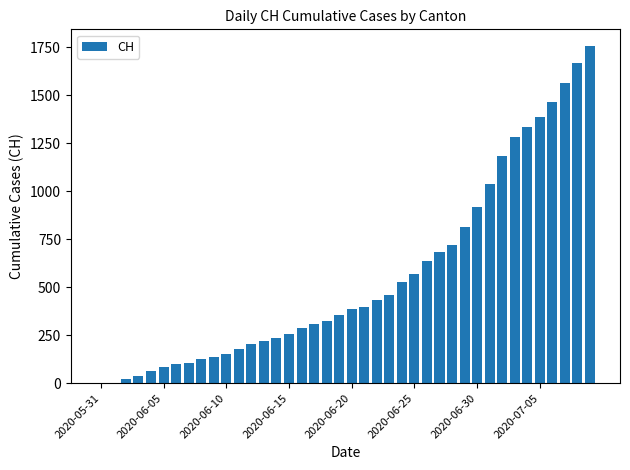

What is the maximum value shown in the chart?

1756